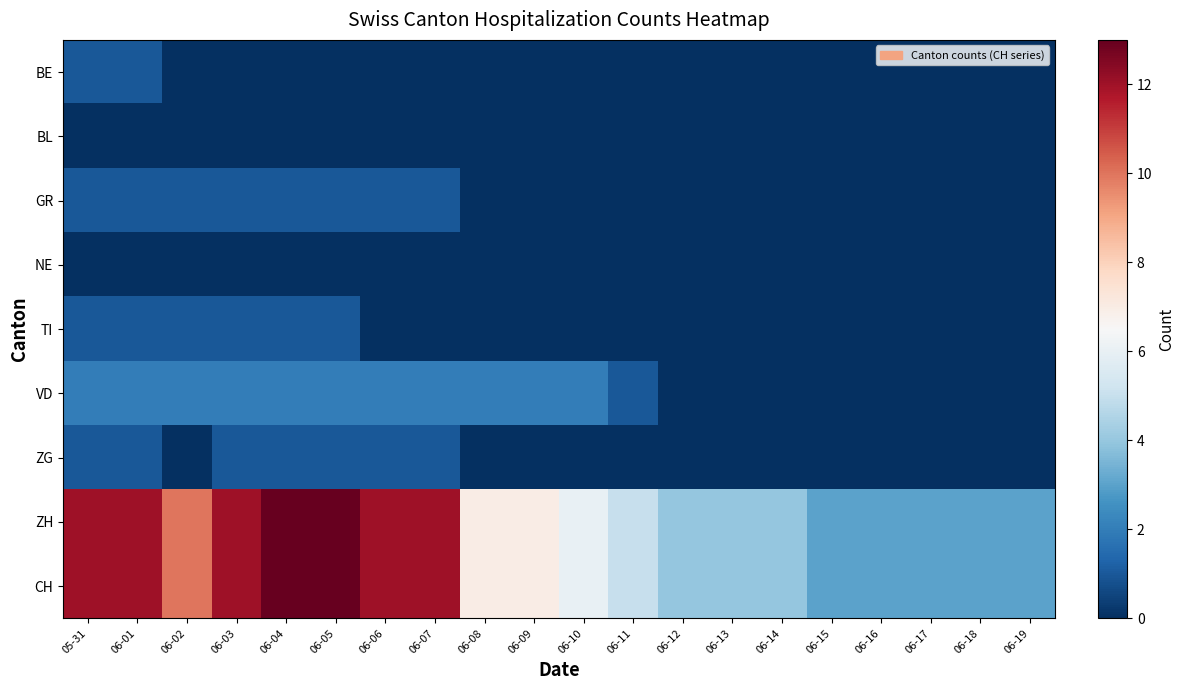

Reading left to right, list all the values displayed in this chart.

BE: 05-31=1	06-01=1	06-02=0	06-03=0	06-04=0	06-05=0	06-06=0	06-07=0	06-08=0	06-09=0	06-10=0	06-11=0	06-12=0	06-13=0	06-14=0	06-15=0	06-16=0	06-17=0	06-18=0	06-19=0
BL: 05-31=0	06-01=0	06-02=0	06-03=0	06-04=0	06-05=0	06-06=0	06-07=0	06-08=0	06-09=0	06-10=0	06-11=0	06-12=0	06-13=0	06-14=0	06-15=0	06-16=0	06-17=0	06-18=0	06-19=0
GR: 05-31=1	06-01=1	06-02=1	06-03=1	06-04=1	06-05=1	06-06=1	06-07=1	06-08=0	06-09=0	06-10=0	06-11=0	06-12=0	06-13=0	06-14=0	06-15=0	06-16=0	06-17=0	06-18=0	06-19=0
NE: 05-31=0	06-01=0	06-02=0	06-03=0	06-04=0	06-05=0	06-06=0	06-07=0	06-08=0	06-09=0	06-10=0	06-11=0	06-12=0	06-13=0	06-14=0	06-15=0	06-16=0	06-17=0	06-18=0	06-19=0
TI: 05-31=1	06-01=1	06-02=1	06-03=1	06-04=1	06-05=1	06-06=0	06-07=0	06-08=0	06-09=0	06-10=0	06-11=0	06-12=0	06-13=0	06-14=0	06-15=0	06-16=0	06-17=0	06-18=0	06-19=0
VD: 05-31=2	06-01=2	06-02=2	06-03=2	06-04=2	06-05=2	06-06=2	06-07=2	06-08=2	06-09=2	06-10=2	06-11=1	06-12=0	06-13=0	06-14=0	06-15=0	06-16=0	06-17=0	06-18=0	06-19=0
ZG: 05-31=1	06-01=1	06-02=0	06-03=1	06-04=1	06-05=1	06-06=1	06-07=1	06-08=0	06-09=0	06-10=0	06-11=0	06-12=0	06-13=0	06-14=0	06-15=0	06-16=0	06-17=0	06-18=0	06-19=0
ZH: 05-31=12	06-01=12	06-02=10	06-03=12	06-04=13	06-05=13	06-06=12	06-07=12	06-08=7	06-09=7	06-10=6	06-11=5	06-12=4	06-13=4	06-14=4	06-15=3	06-16=3	06-17=3	06-18=3	06-19=3
CH: 05-31=12	06-01=12	06-02=10	06-03=12	06-04=13	06-05=13	06-06=12	06-07=12	06-08=7	06-09=7	06-10=6	06-11=5	06-12=4	06-13=4	06-14=4	06-15=3	06-16=3	06-17=3	06-18=3	06-19=3